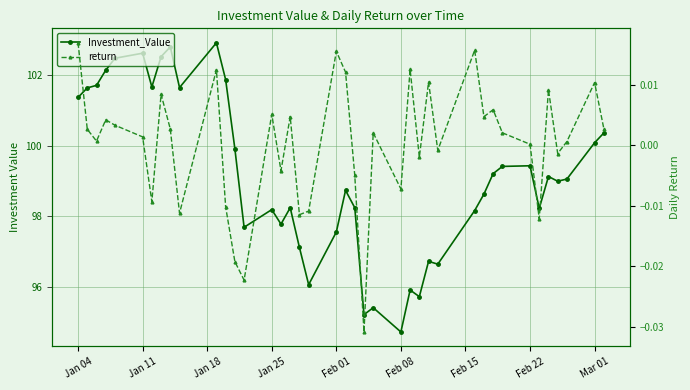

Where is return nearest to the value 0?

Feb 22